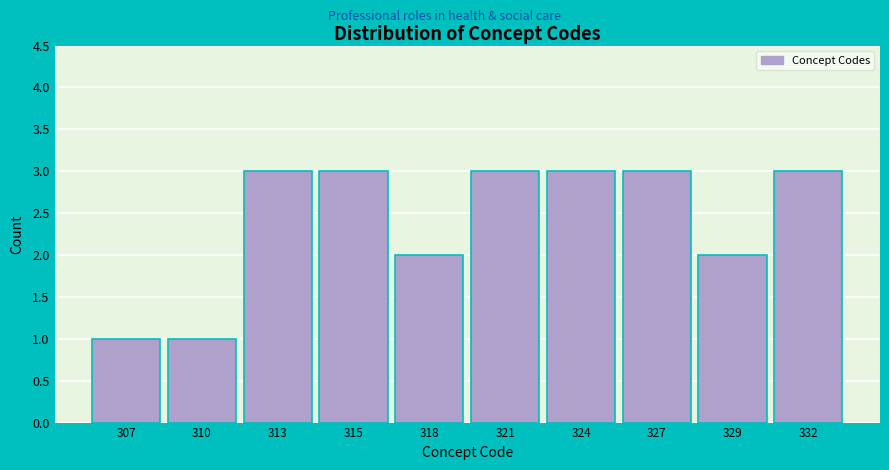

Reading left to right, extract all data points from this chart.

1	1	3	3	2	3	3	3	2	3